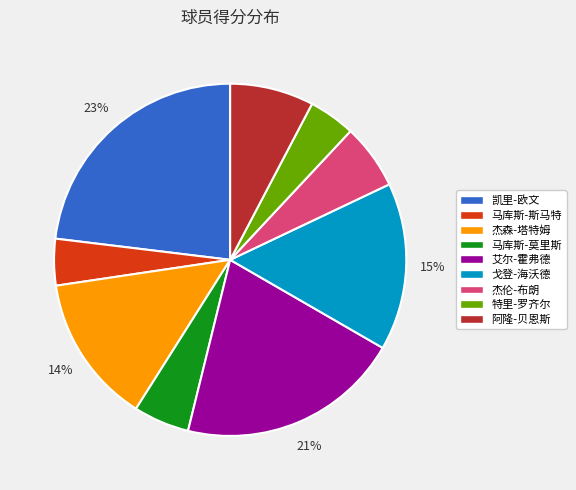

The 杰伦-布朗 slice represents 6% of the pie. True or false?

True